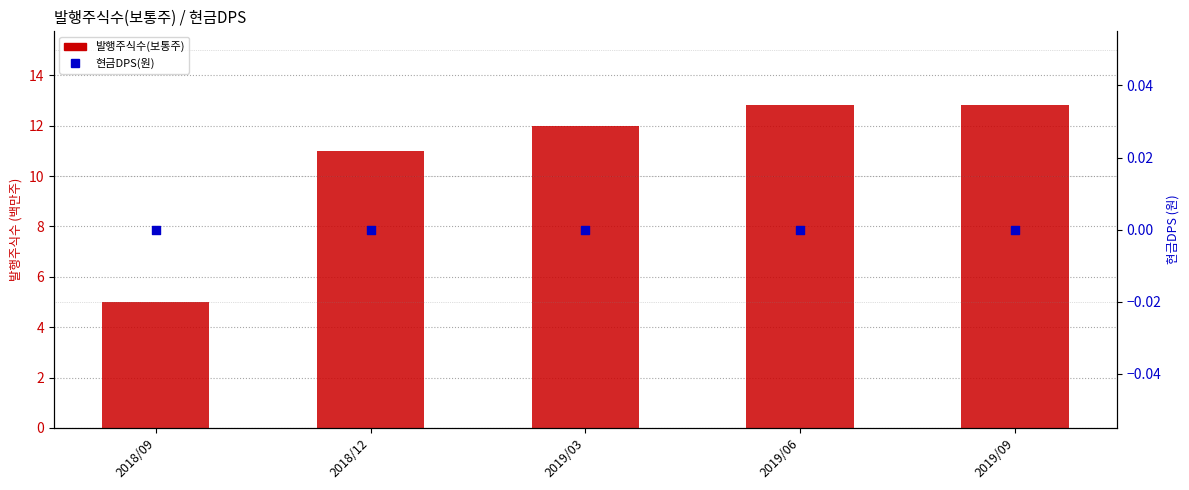

Which series contains the lowest Y value?

현금DPS(원)